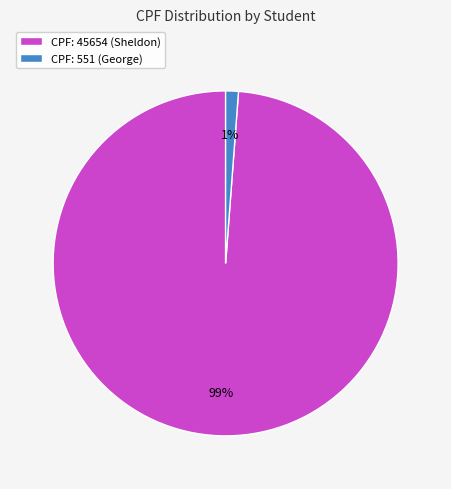

To the nearest percent, what portion does CPF: 45654 (Sheldon) represent?

99%